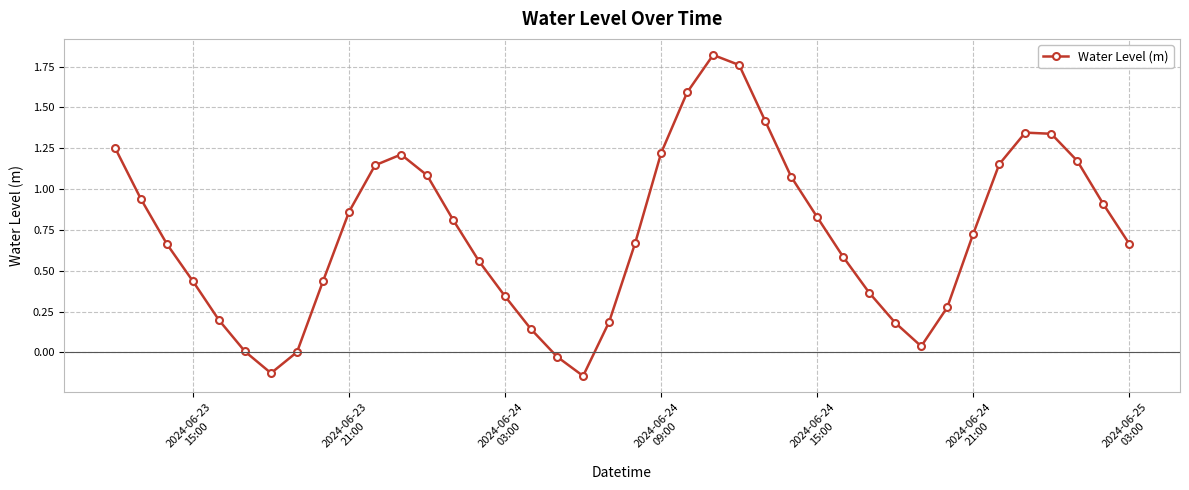

What is the difference between the second highest and second lowest values?

1.9